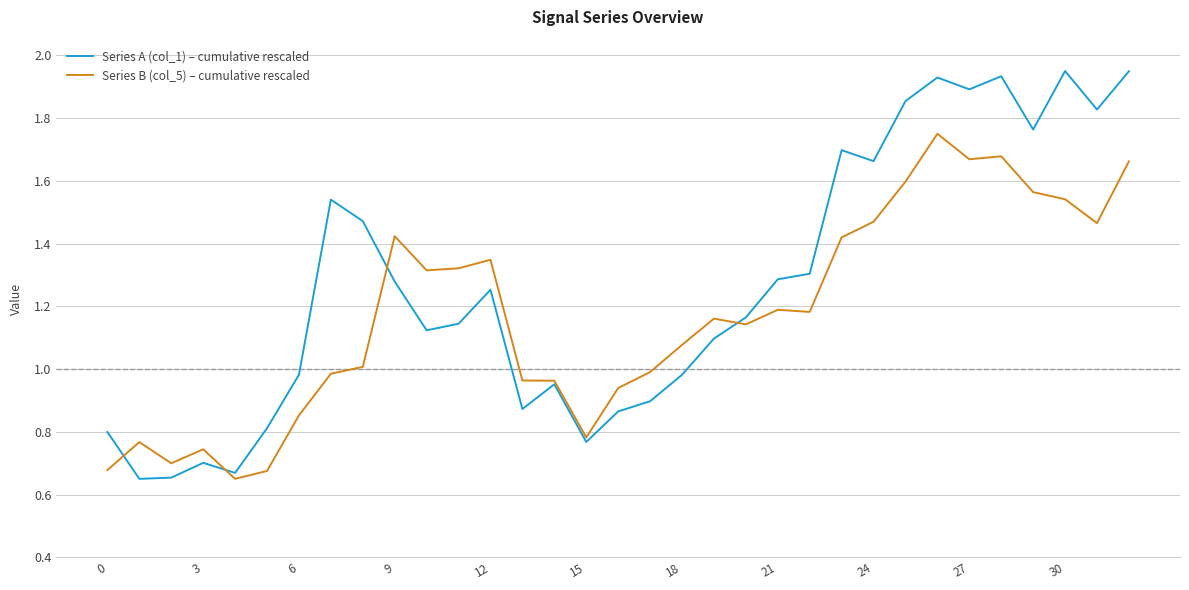

Which series has the largest total across all categories?

Series A (col_1) – cumulative rescaled